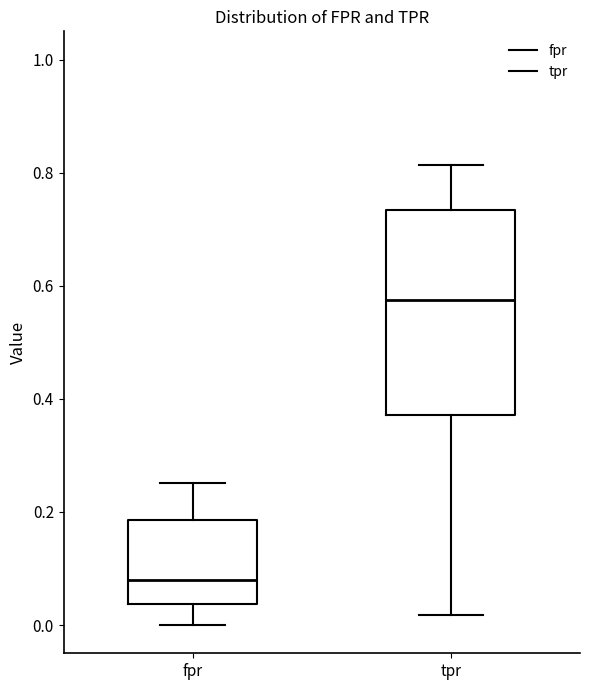

Reading left to right, transcribe this box plot: for each box, give where its median line is, the range the box spans, and where its two whiskers end, as read against the y-axis. The values are not printed on the chart, so give them approximately, as read against the axis.

fpr: median 0.08, box 0.04 to 0.18, whiskers 0.00 to 0.26
tpr: median 0.58, box 0.38 to 0.74, whiskers 0.02 to 0.82